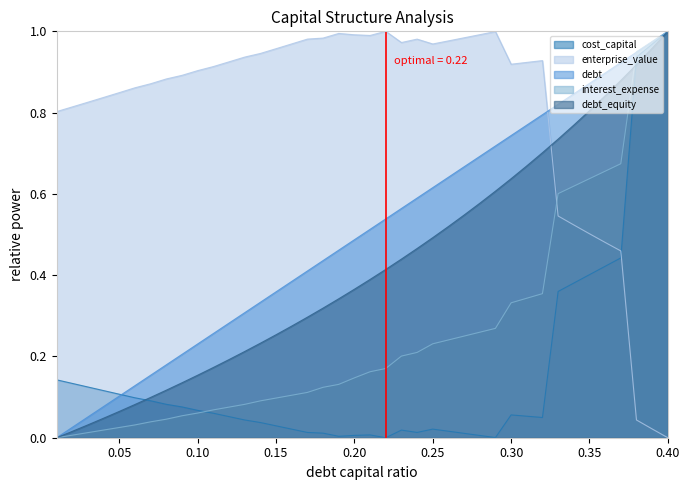

How many values in interest_expense are above zero?

39